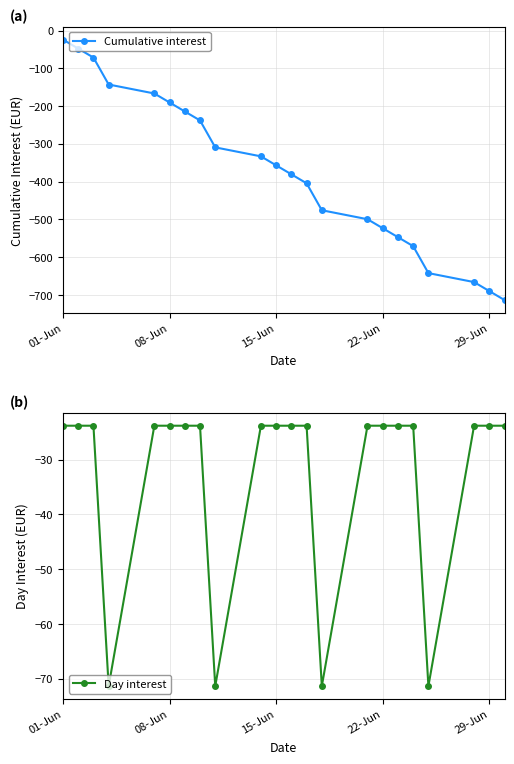

What is the value of the Cumulative interest point at the 5th from the left?

-166.5